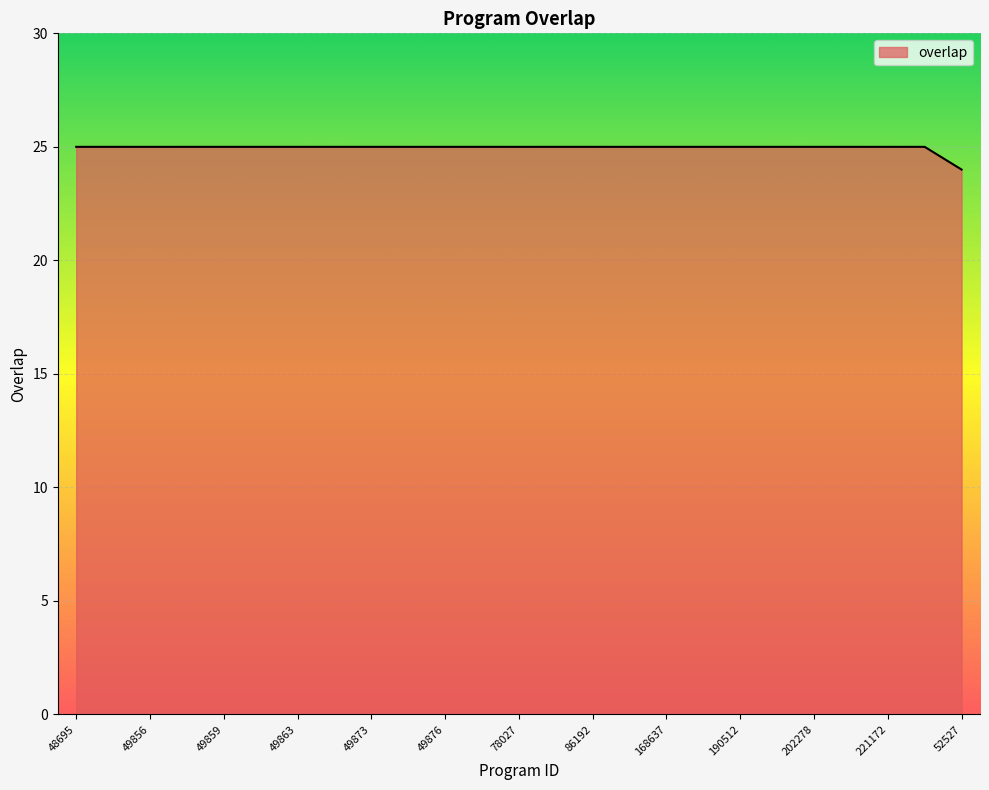

What is the maximum value shown in the chart?

25